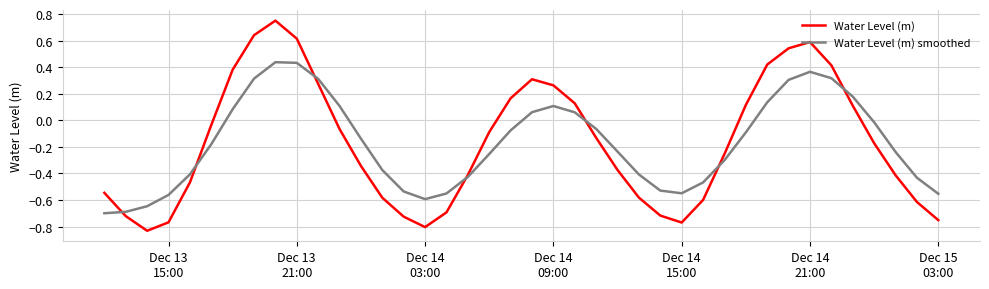

List the series in order of their peak value, highest first.

Water Level (m), Water Level (m) smoothed